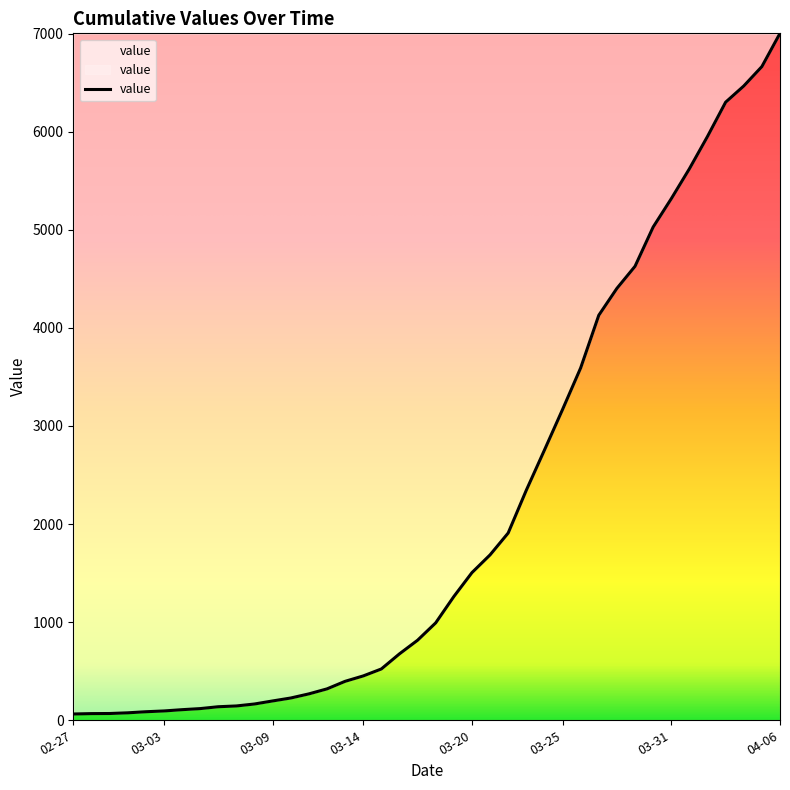

Does the chart have visible grid lines?

No